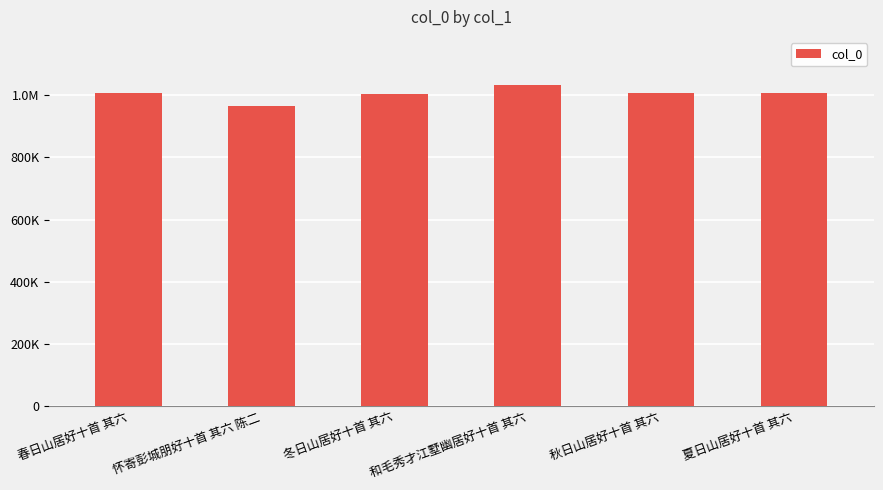

Are the bars horizontal?

No